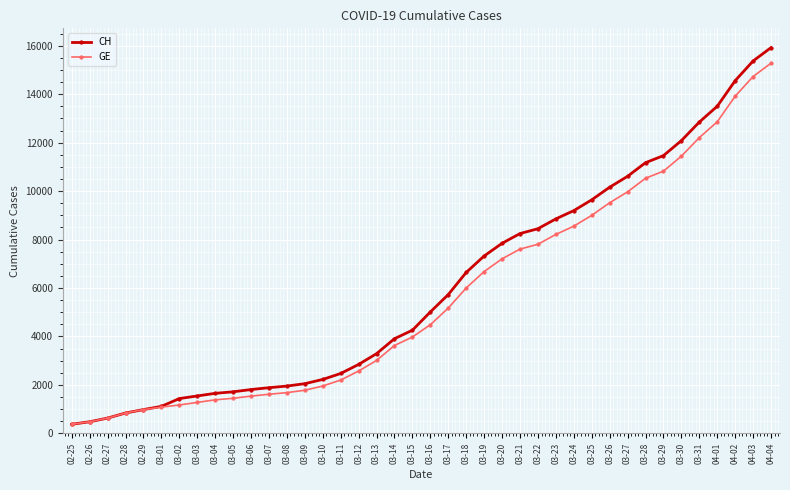

How many data points does each series have?

40